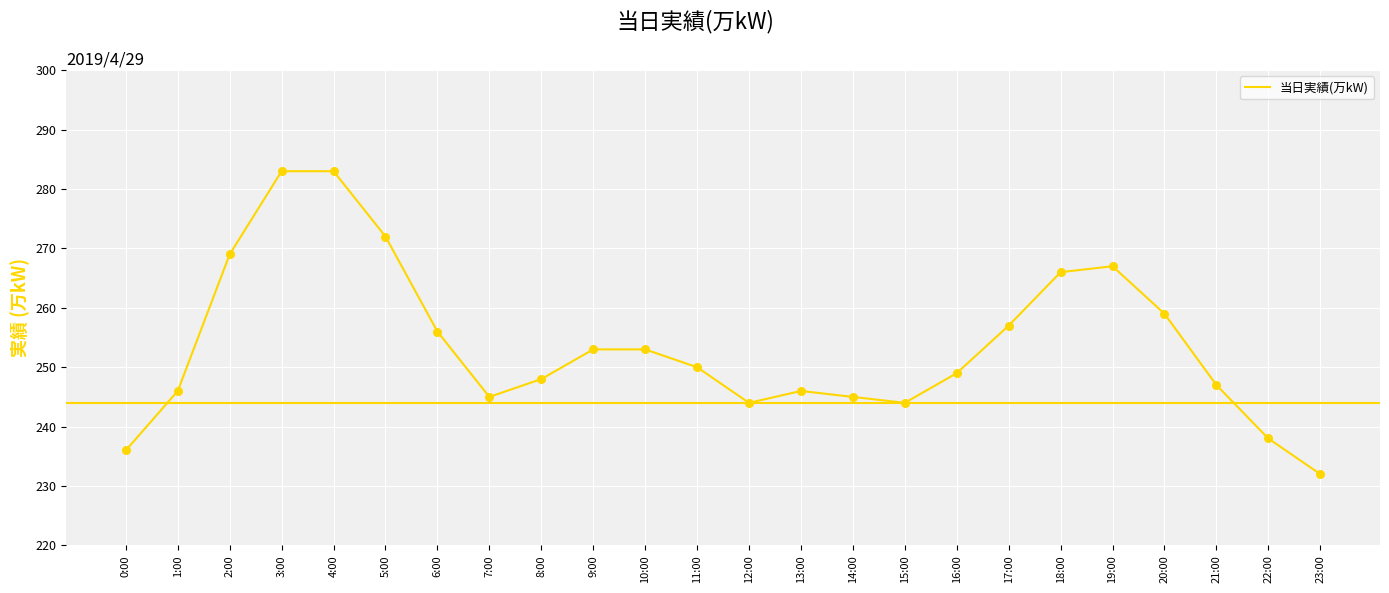

Which has a higher value, 12:00 or 1:00?

1:00